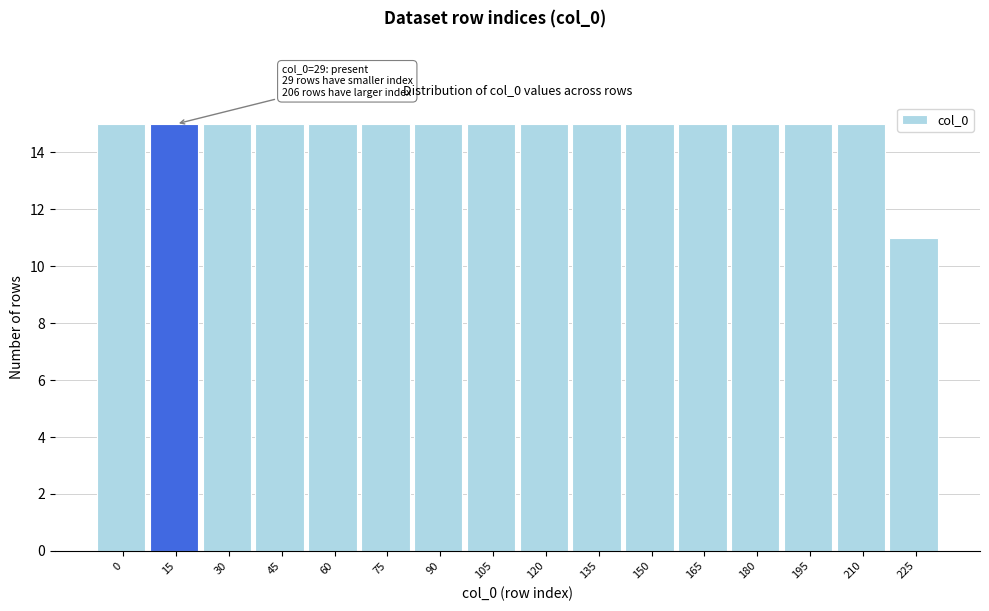

Reading left to right, transcribe all the data shown in this chart.

0=15	15=15	30=15	45=15	60=15	75=15	90=15	105=15	120=15	135=15	150=15	165=15	180=15	195=15	210=15	225=11